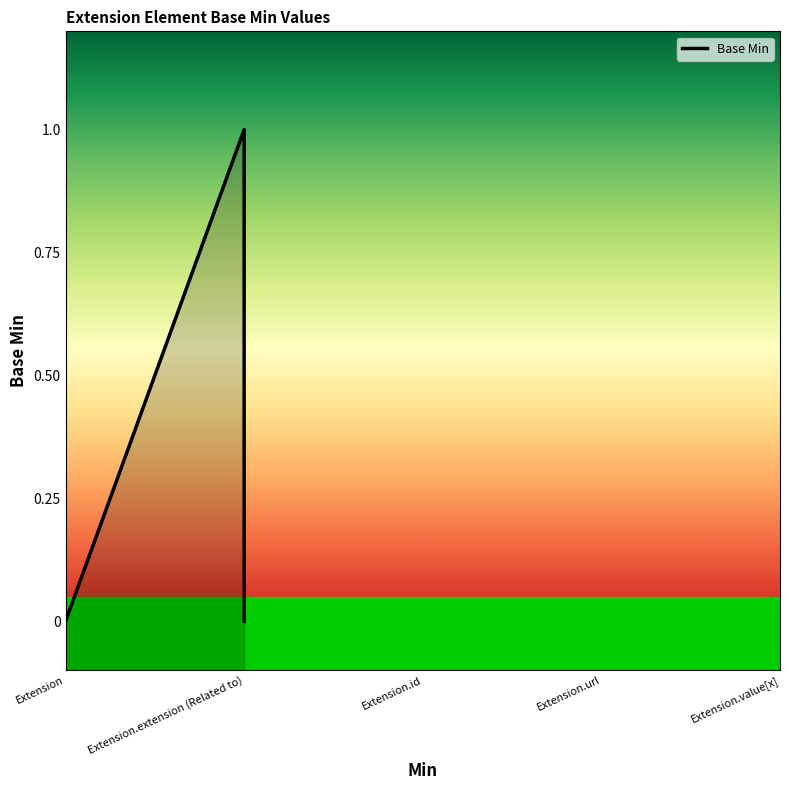

How many lines are shown in the chart?

1